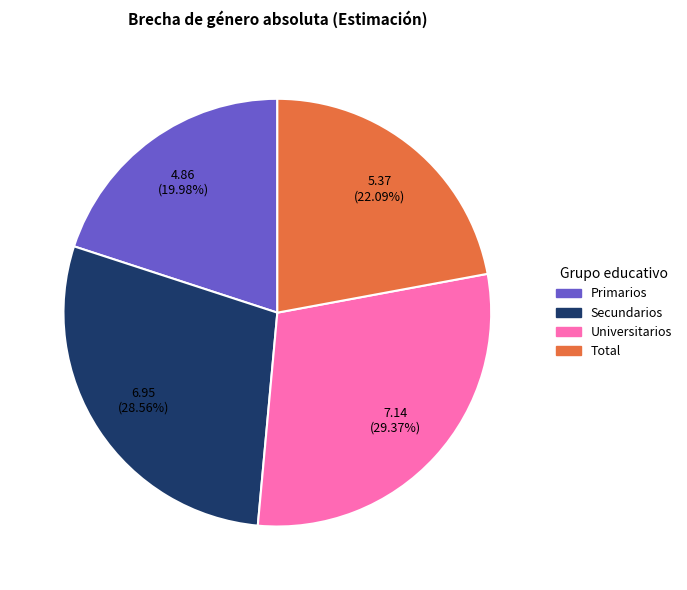

Approximately how many times larger is the value at Primarios compared to Total?

0.9